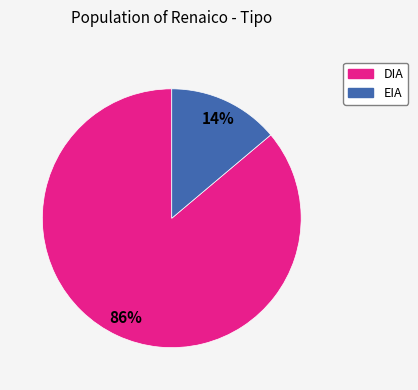

To the nearest percent, what percentage of the pie is EIA?

14%